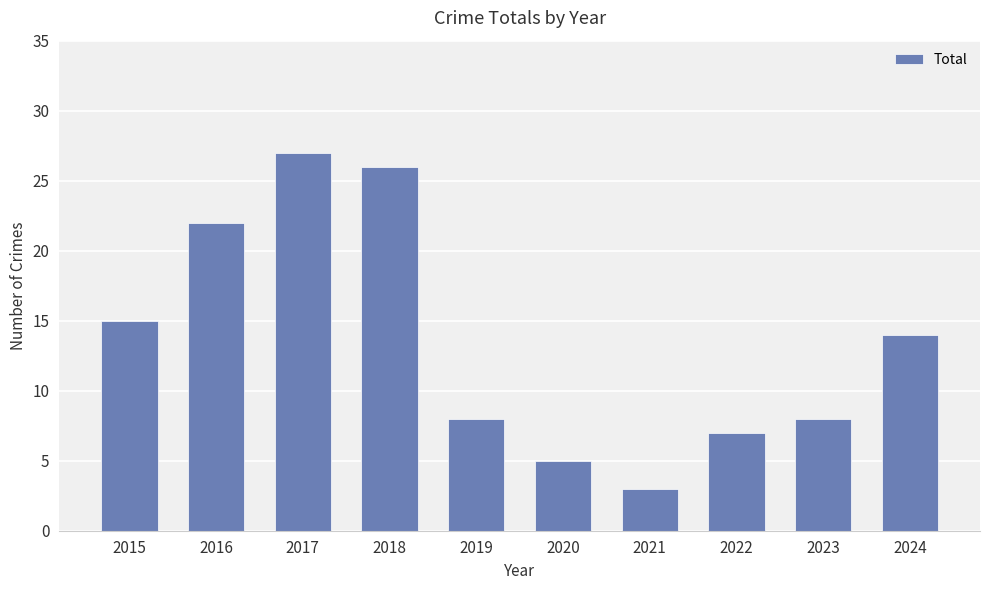

At which label is the value closest to 15?

2015